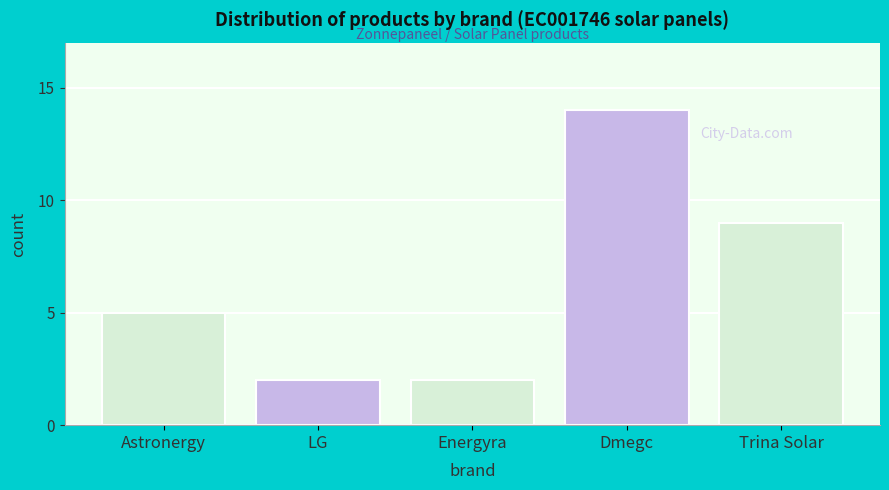

Reading left to right, list all the values displayed in this chart.

Astronergy=5	LG=2	Energyra=2	Dmegc=14	Trina Solar=9